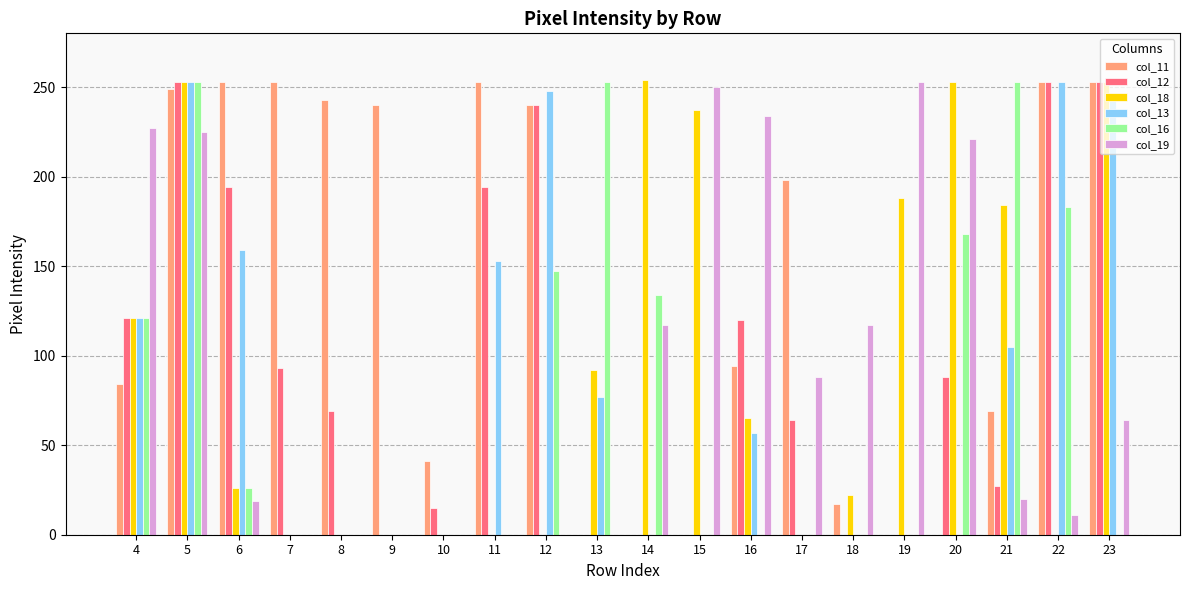

At which category is the sum across all series the highest?

5